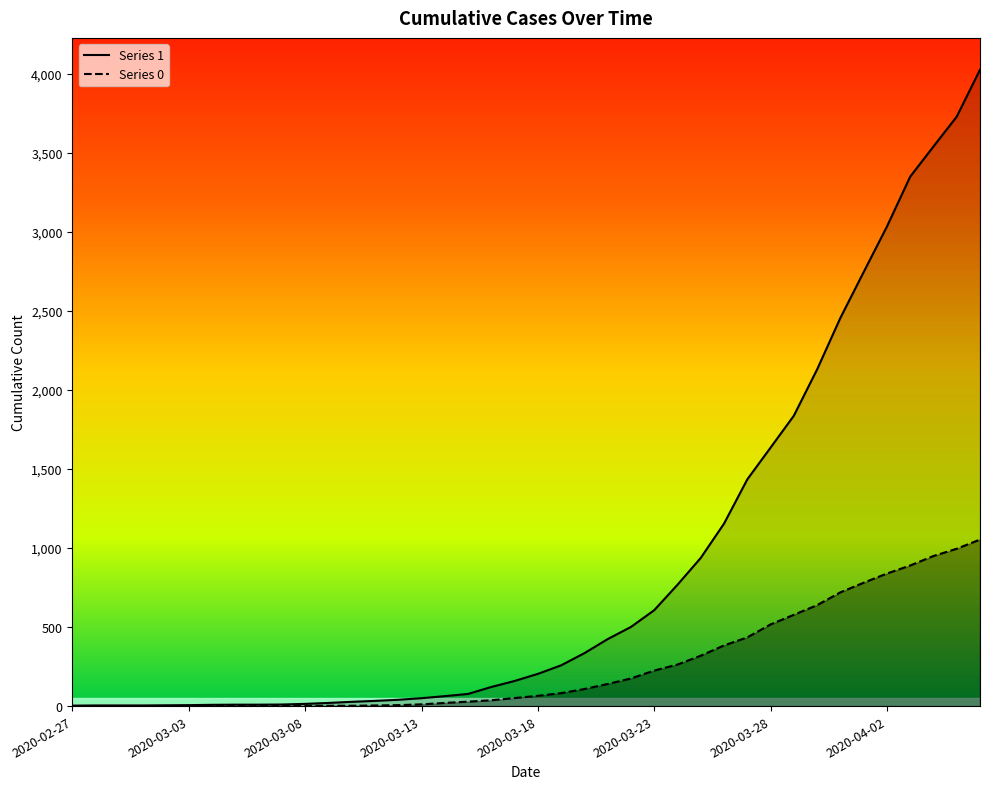

Between 2020-03-12 and 2020-03-13, which series saw the biggest shift?

1